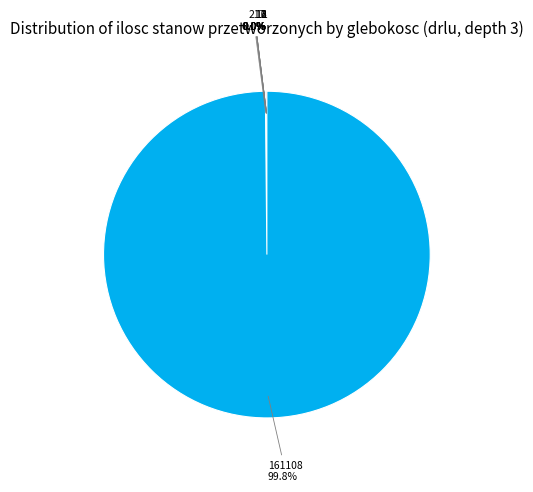

Is there any slice that represents more than half of the pie?

Yes